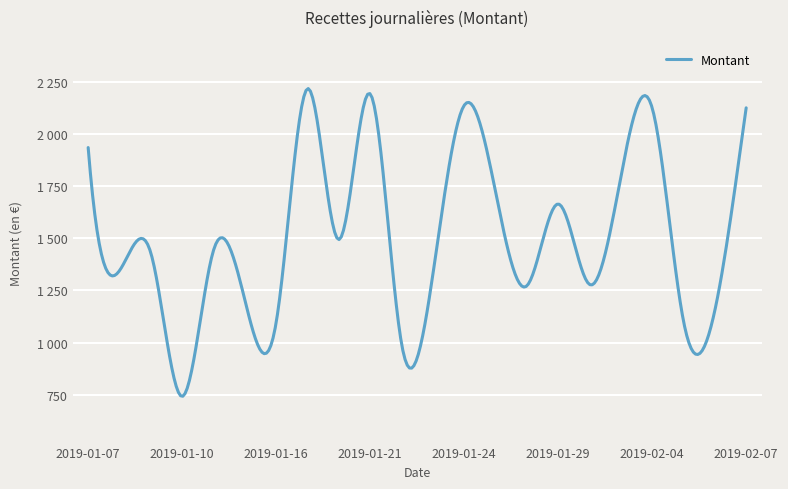

What is the sum of all values?

33792.1